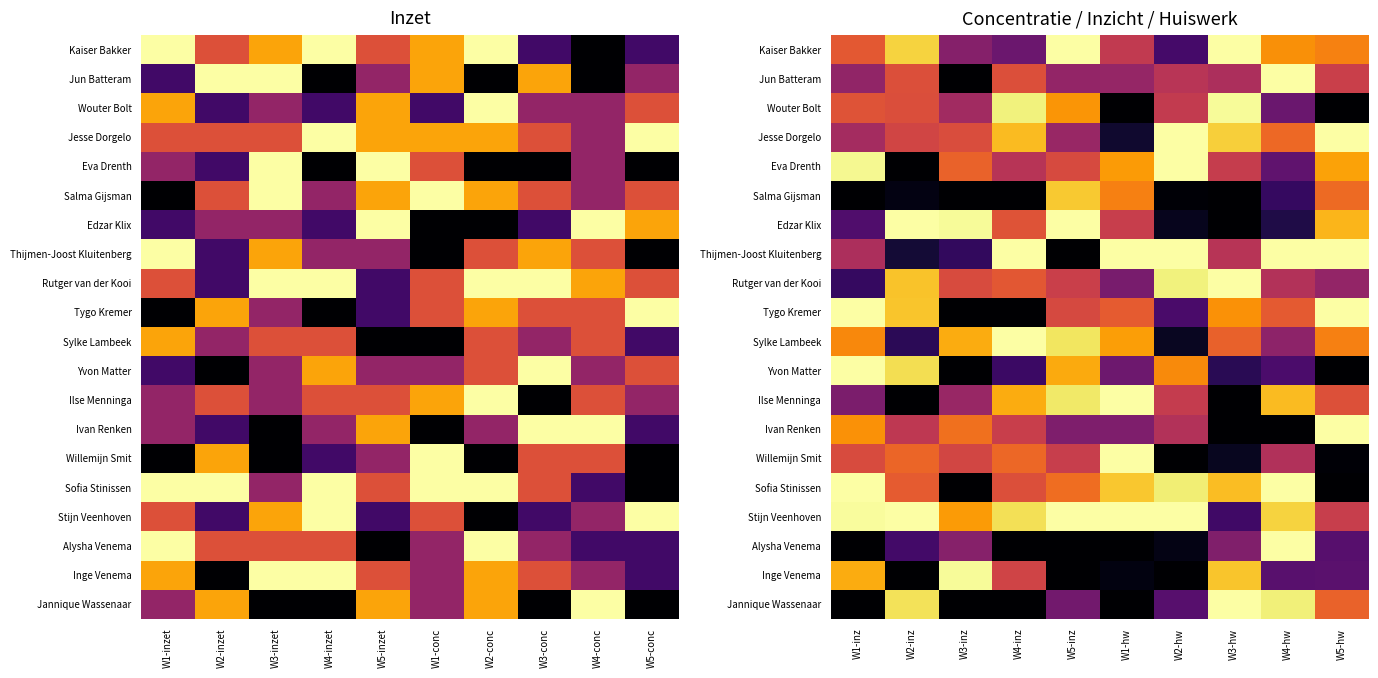

Which category has the lowest value across all series?

W3-inz